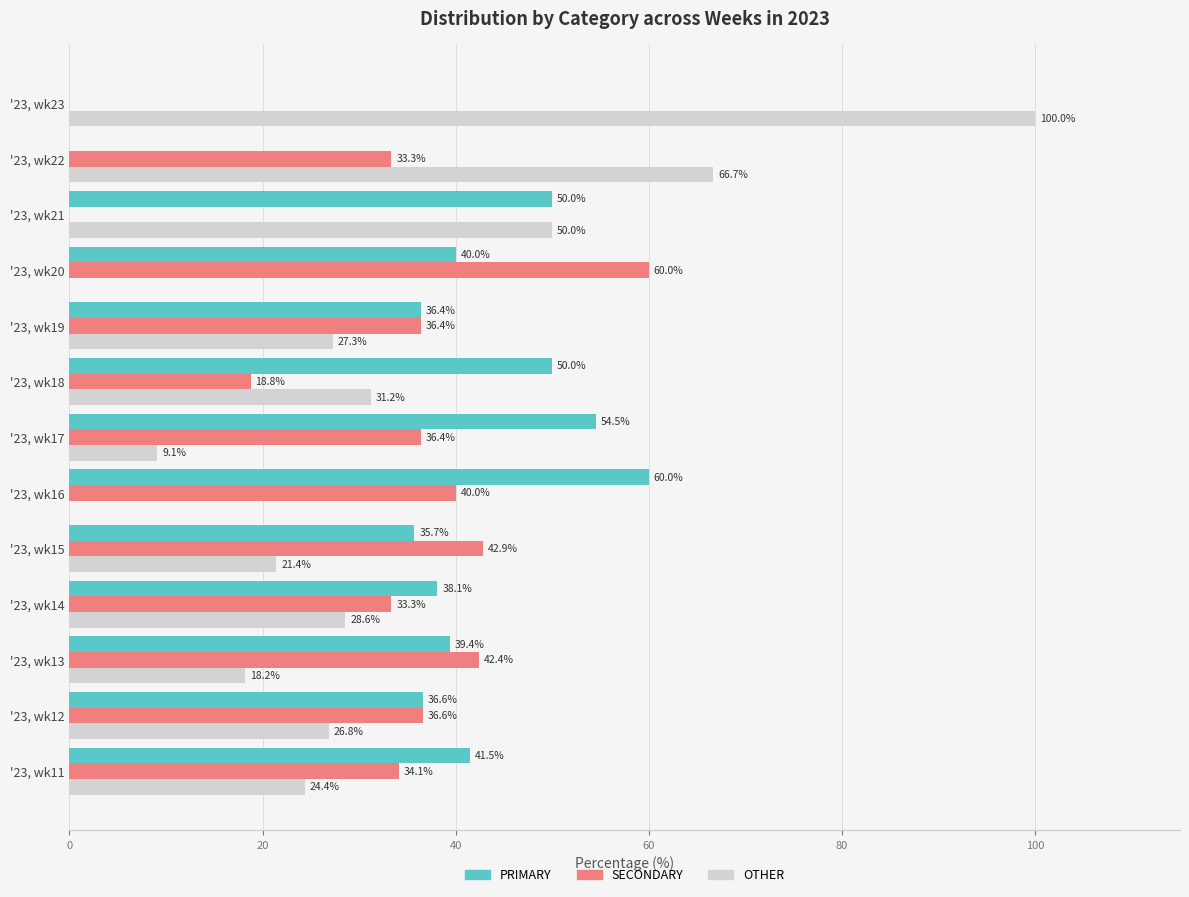

How many series are shown in this chart?

3